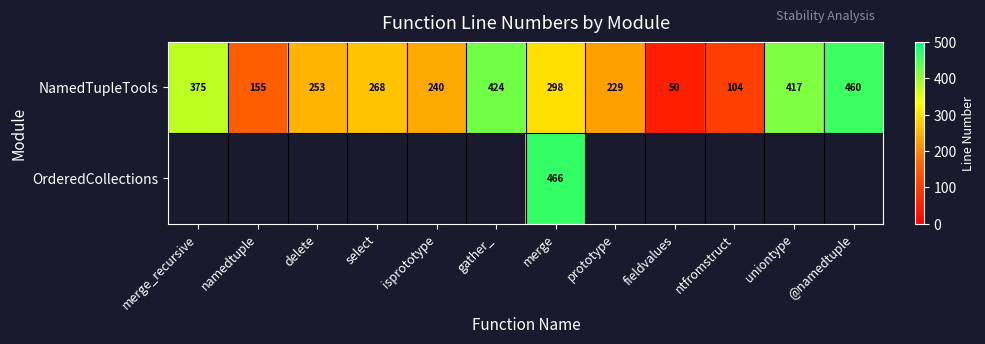

Which has a higher value, select or ntfromstruct?

select